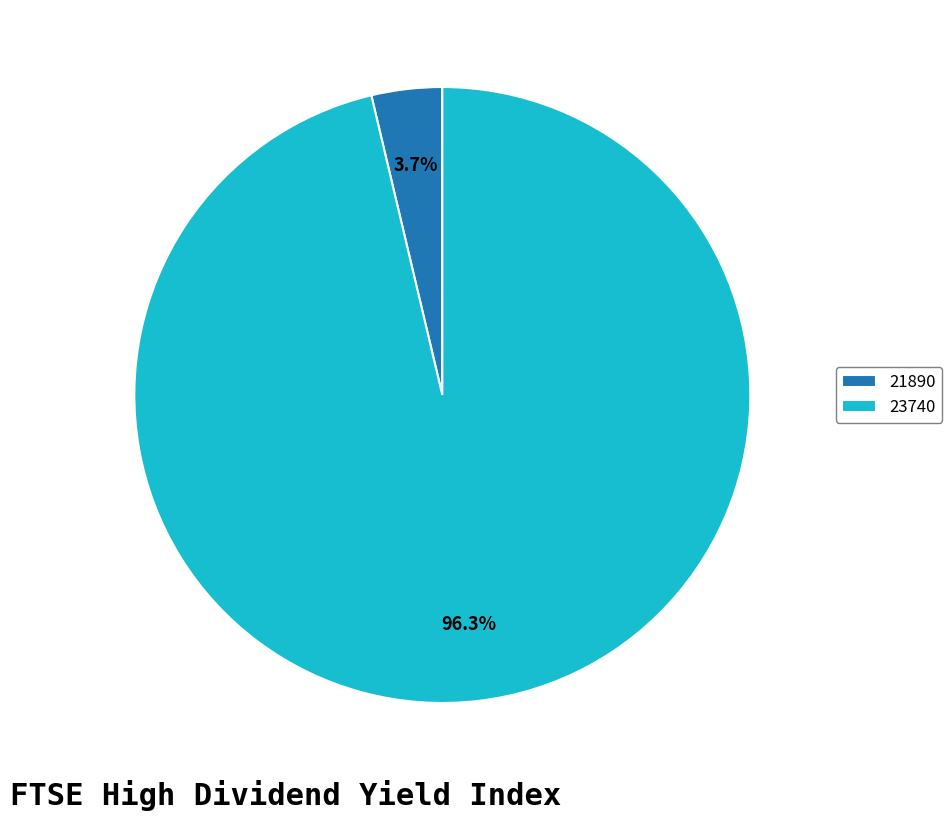

To the nearest percent, what portion does 23740 represent?

96%